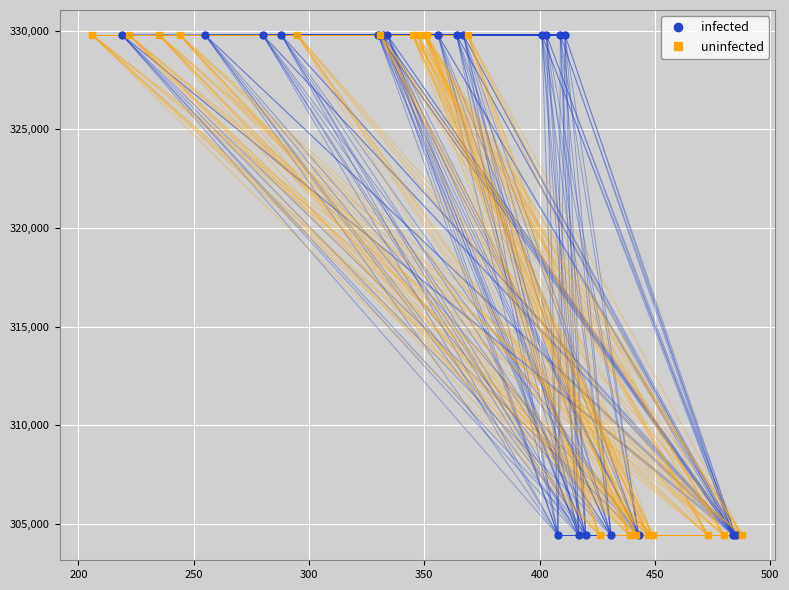

What is the value of the uninfected point at the 4th from the left?

329775